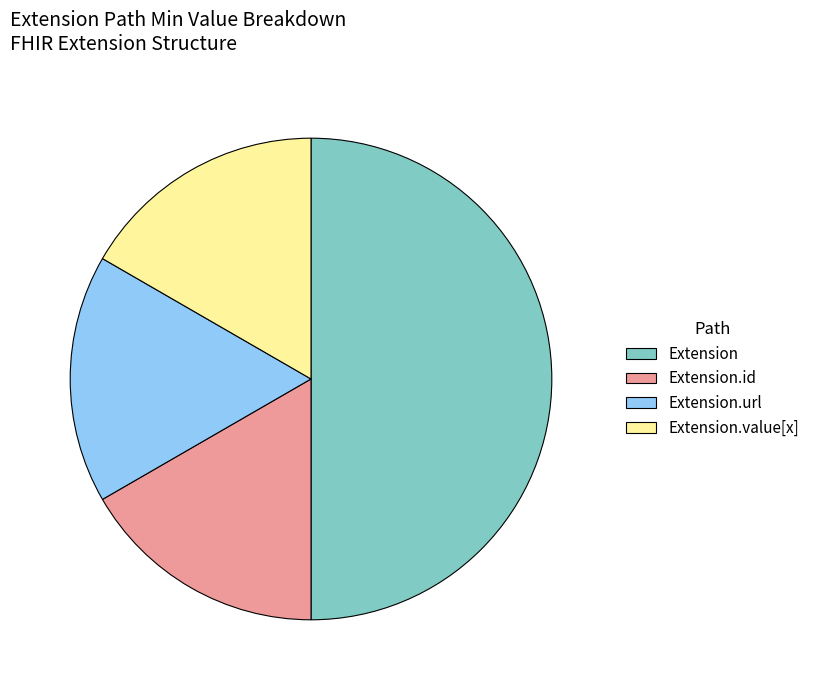

True or false: Extension accounts for 57% of the total.

False